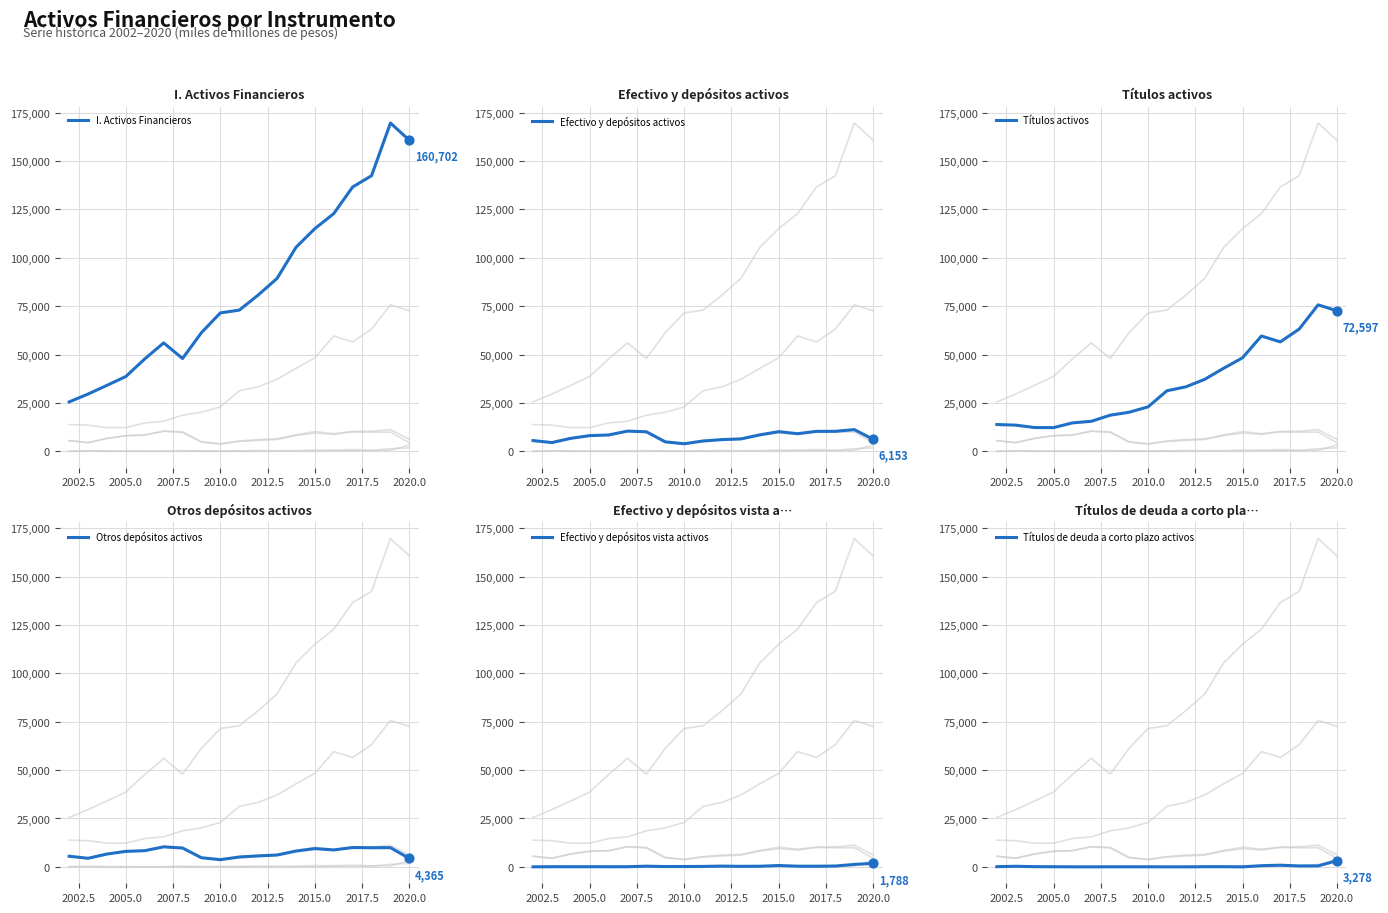

What is the highest value of the I. Activos Financieros series?

169629